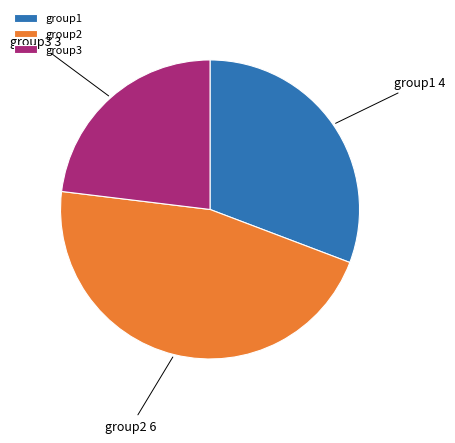

How many slices are in this pie chart?

3